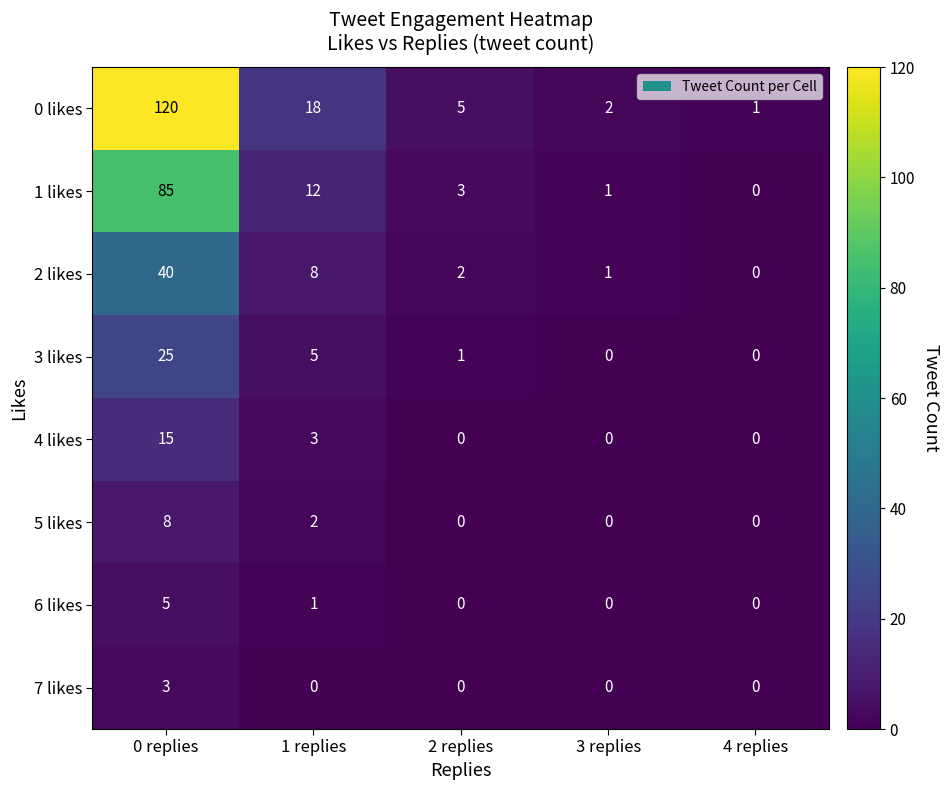

The value of 0 likes at 3 replies is 2. True or false?

True